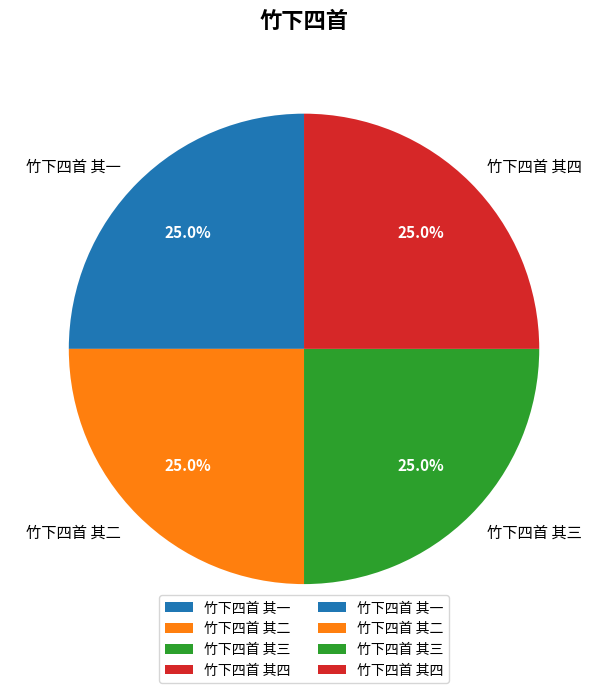

How many slices are in this pie chart?

4